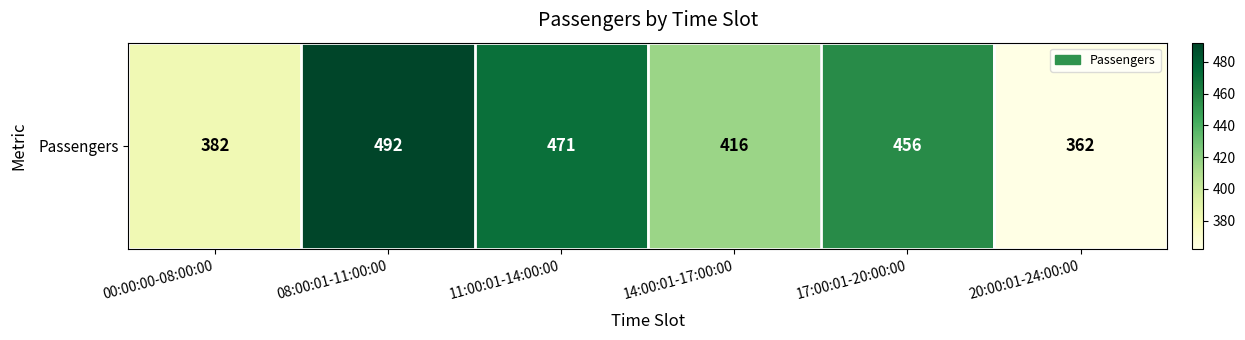

What is the sum of the values at 17:00:01-20:00:00 and 08:00:01-11:00:00?

948